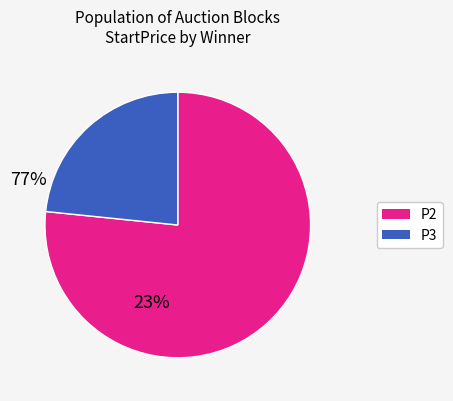

Does any single category account for the majority?

Yes